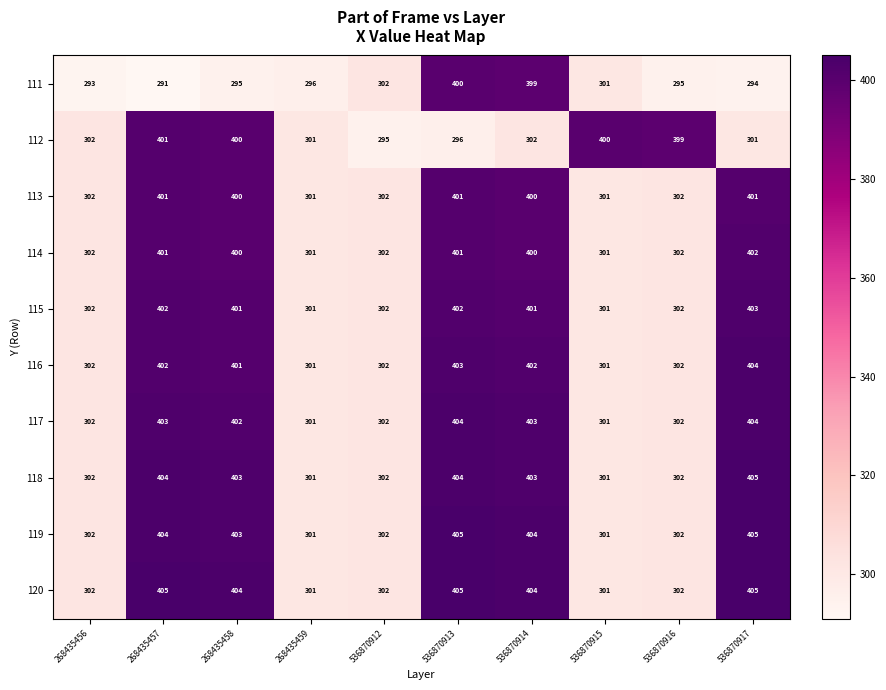

What is the difference between the maximum and minimum values in the 116 series?

103